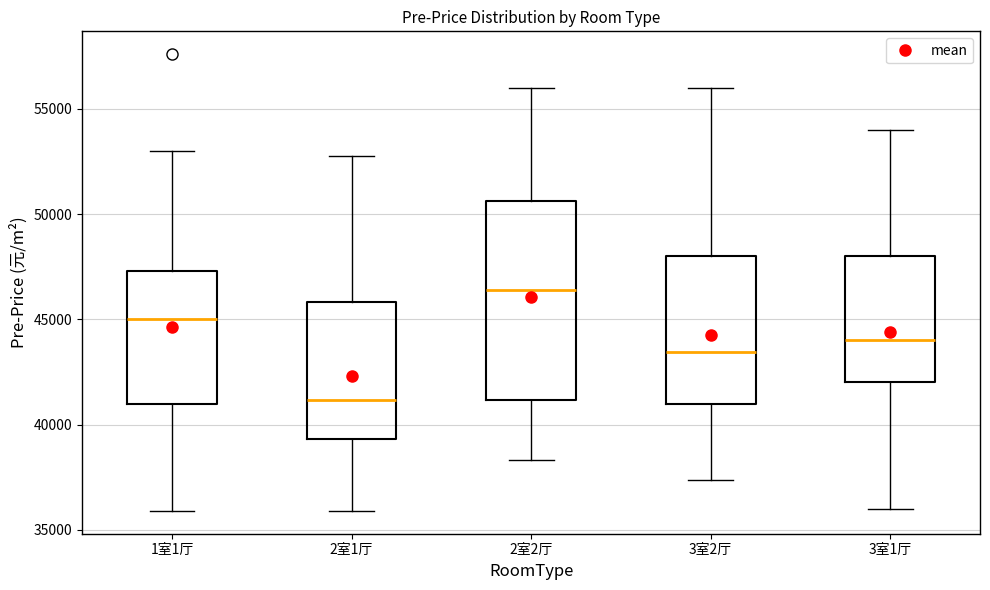

Reading left to right, transcribe this box plot: for each box, give where its median line is, the range the box spans, and where its two whiskers end, as read against the y-axis. The values are not printed on the chart, so give them approximately, as read against the axis.

1室1厅: median 45000, box 41000 to 47500, whiskers 36000 to 53000
2室1厅: median 41000, box 39500 to 46000, whiskers 36000 to 52500
2室2厅: median 46500, box 41000 to 50500, whiskers 38500 to 56000
3室2厅: median 43500, box 41000 to 48000, whiskers 37500 to 56000
3室1厅: median 44000, box 42000 to 48000, whiskers 36000 to 54000